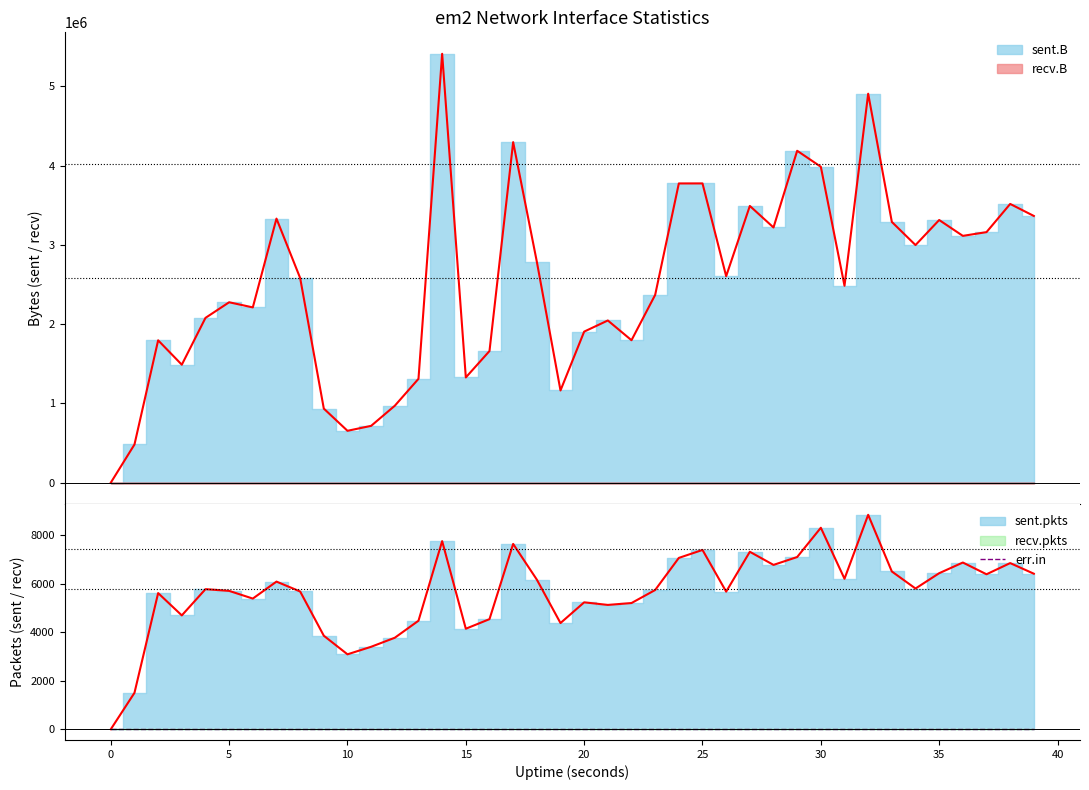

True or false: recv.B and err.in cross at least once.

False